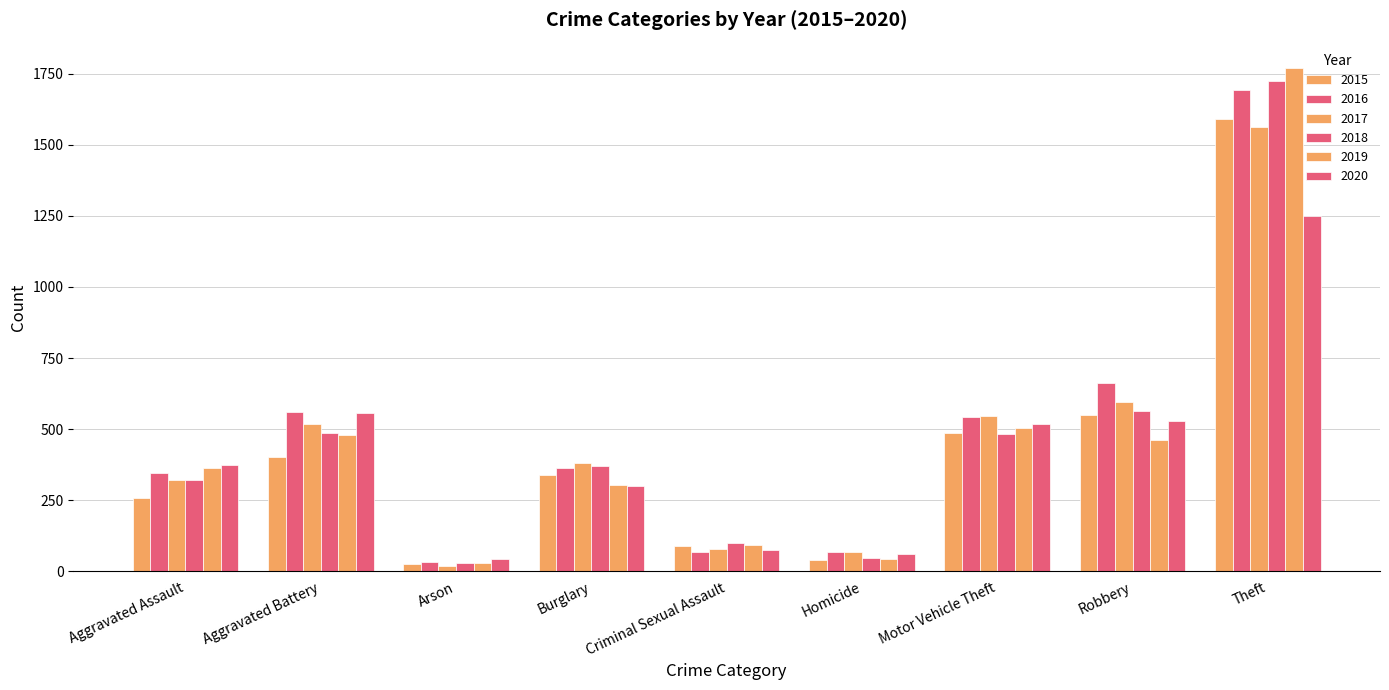

At Burglary, list the series in order from smallest to largest.

2020, 2019, 2015, 2016, 2018, 2017